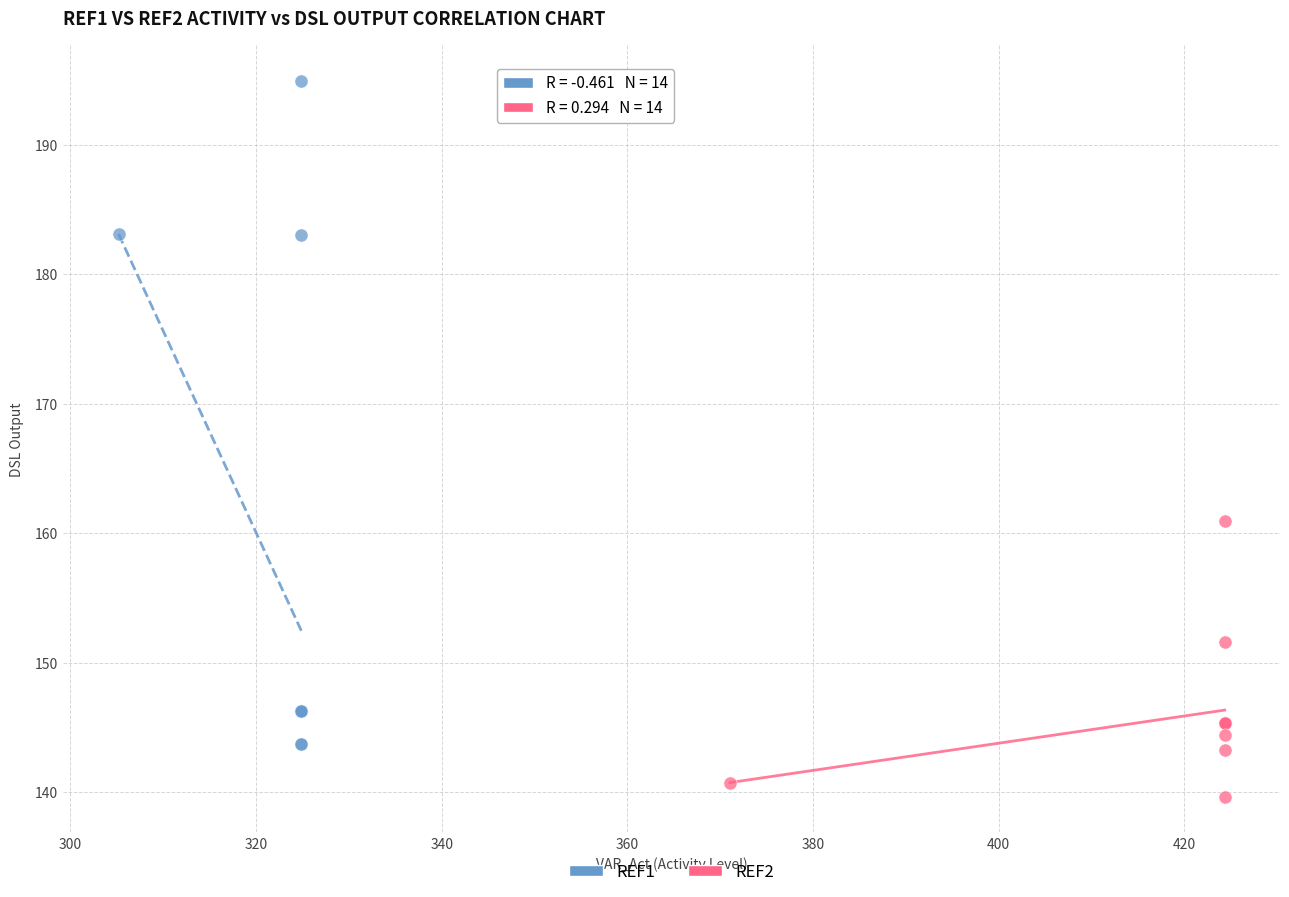

Which series contains the lowest Y value?

REF2